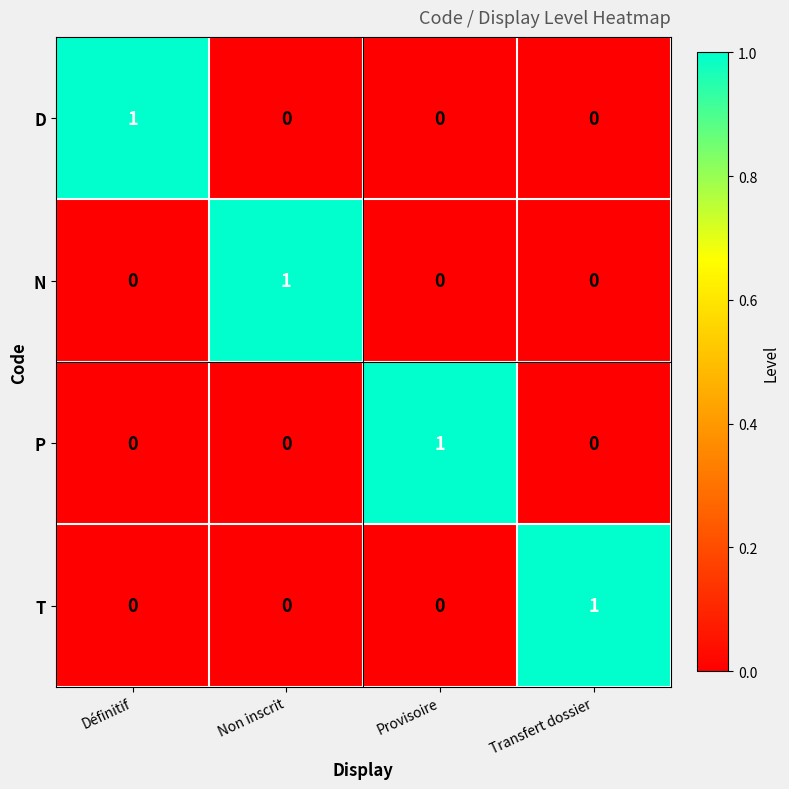

Is it true that T equals -1 at Provisoire?

False